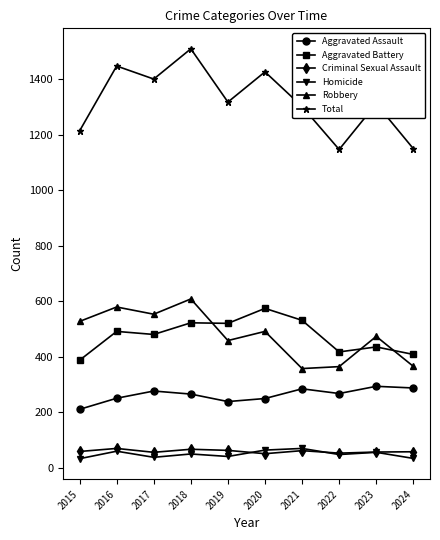

In Aggravated Assault, how many points are lower than both neighbors (excluding endpoints)?

2